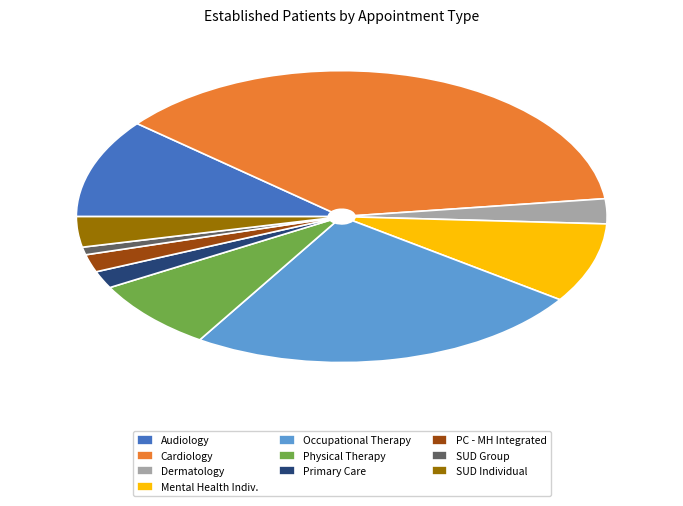

Between Dermatology and SUD Group, which is larger?

Dermatology